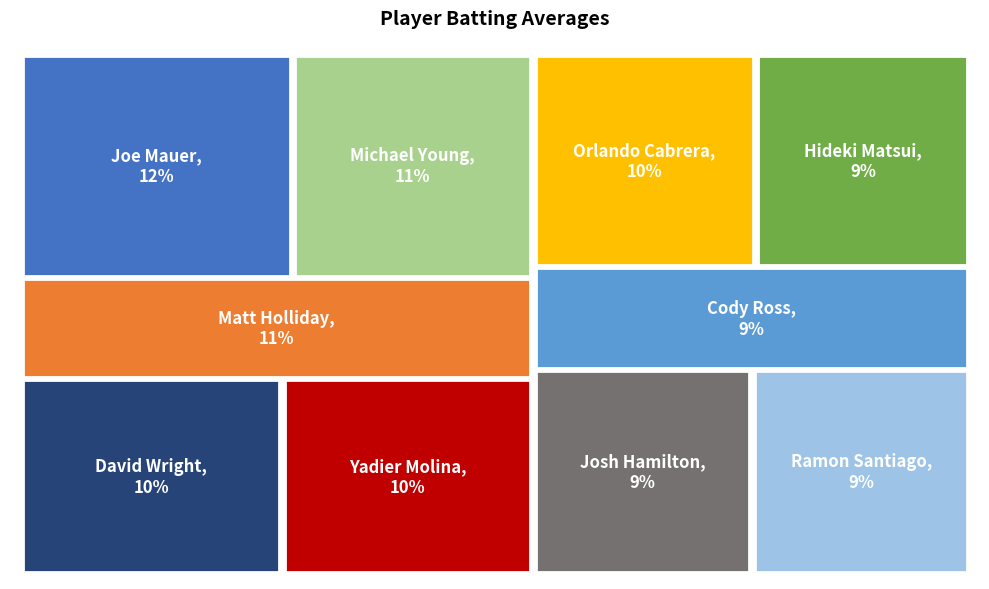

Rank the categories by value from lowest to highest.

Ramon Santiago, Josh Hamilton, Cody Ross, Hideki Matsui, Orlando Cabrera, Yadier Molina, David Wright, Matt Holliday, Michael Young, Joe Mauer